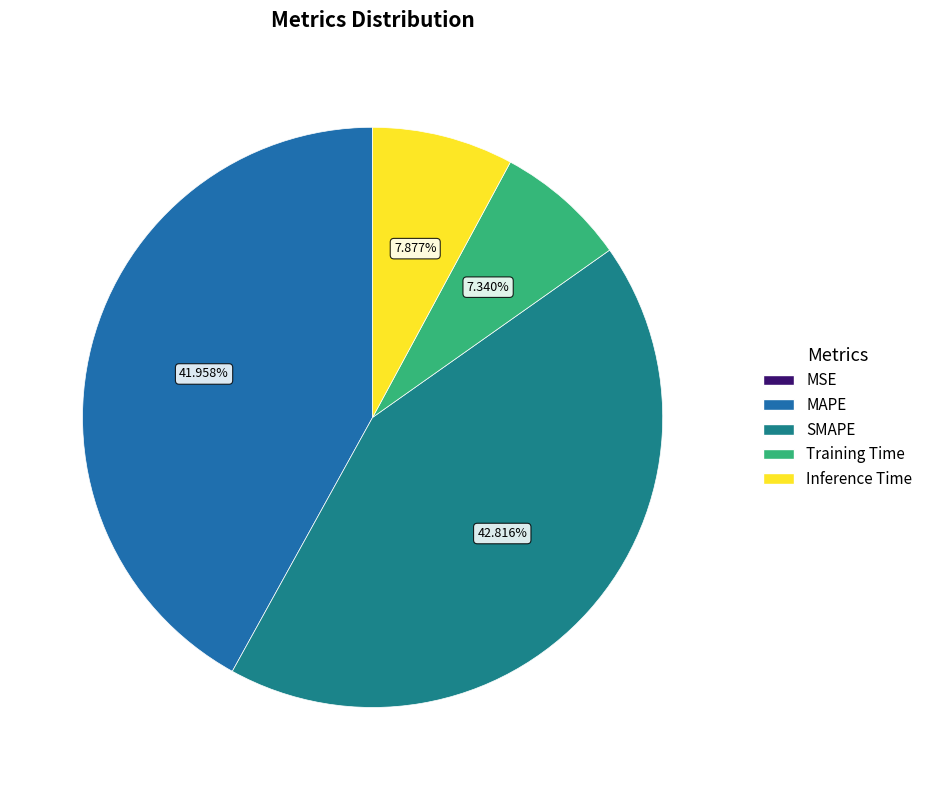

Approximately how many times larger is the value at MAPE compared to SMAPE?

1.0